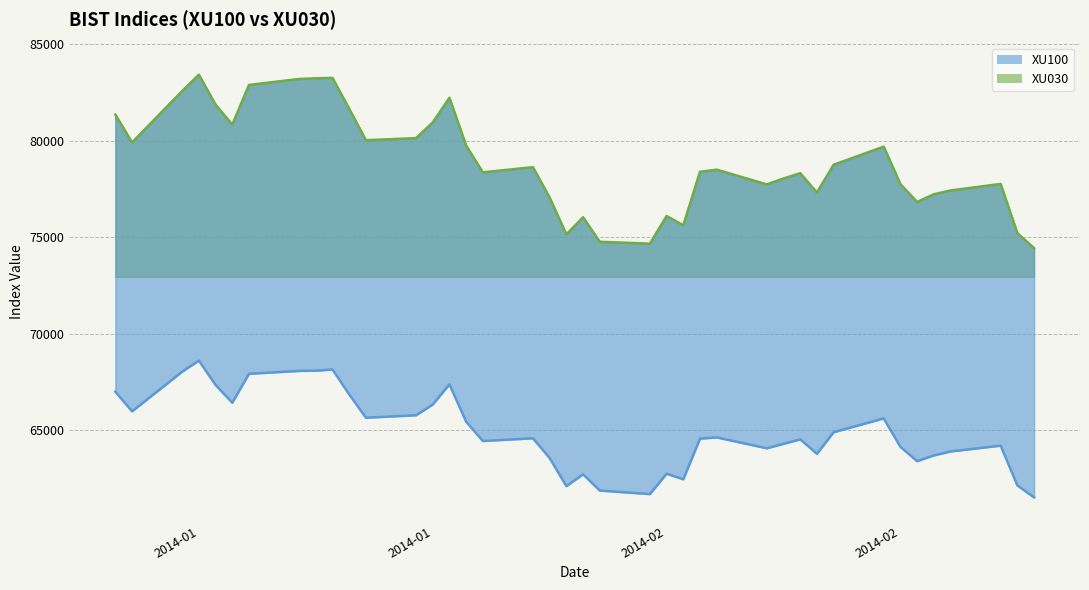

Which has a higher value, 2014-01-03 or 2014-01-22?

2014-01-22